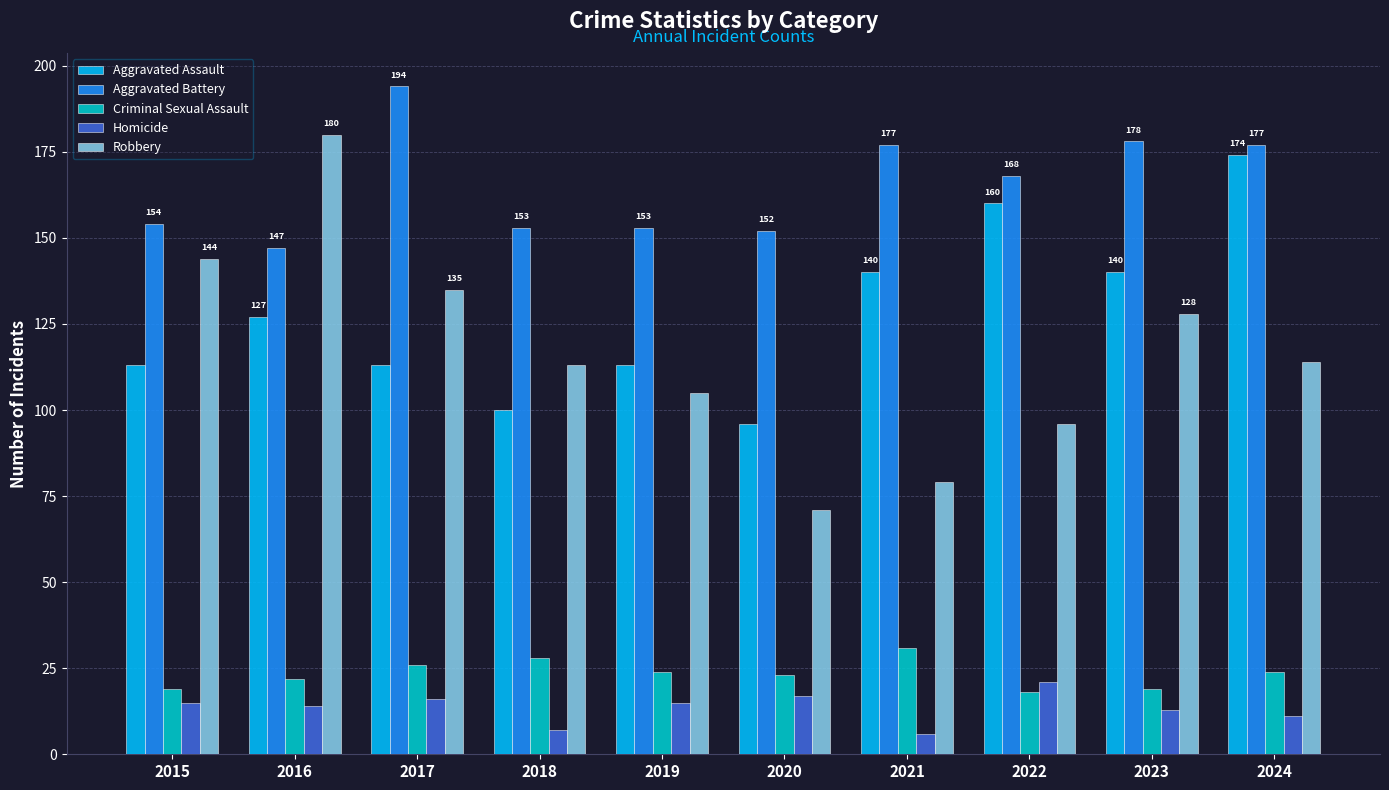

Rank the series by their maximum value, from lowest to highest.

Homicide, Criminal Sexual Assault, Aggravated Assault, Robbery, Aggravated Battery